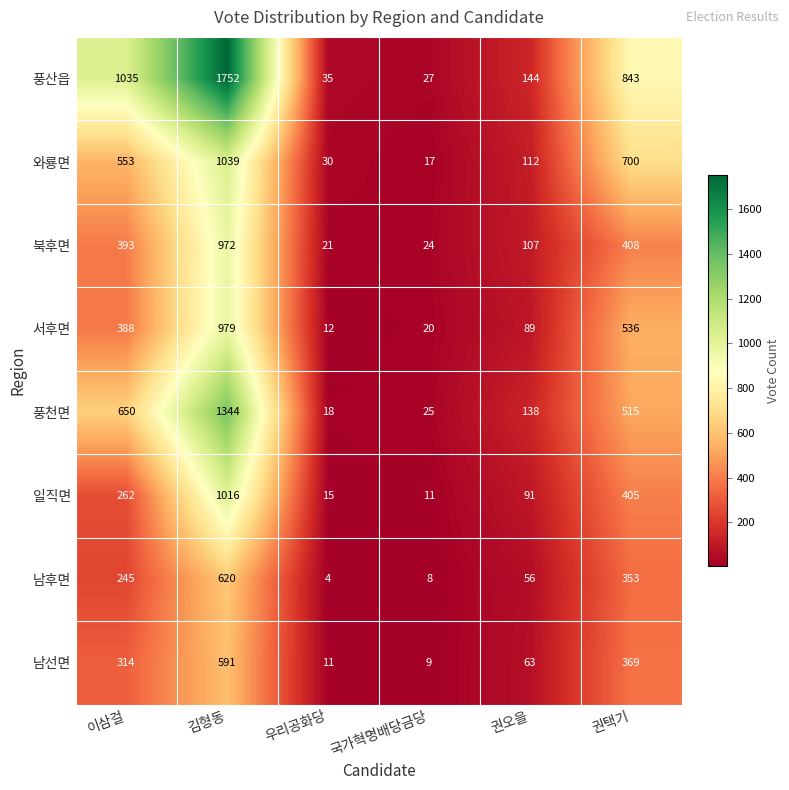

Between 우리공화당 and 권오을, which series saw the biggest shift?

풍천면